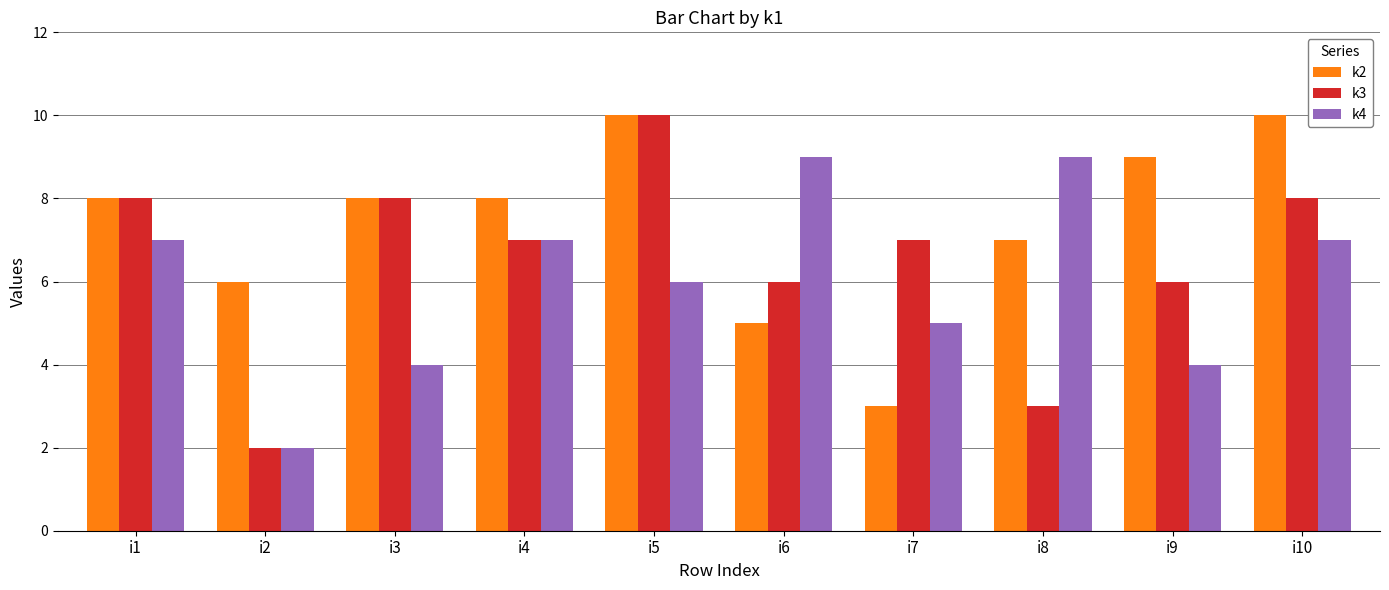

List the series in order of their overall mean, lowest first.

k4, k3, k2